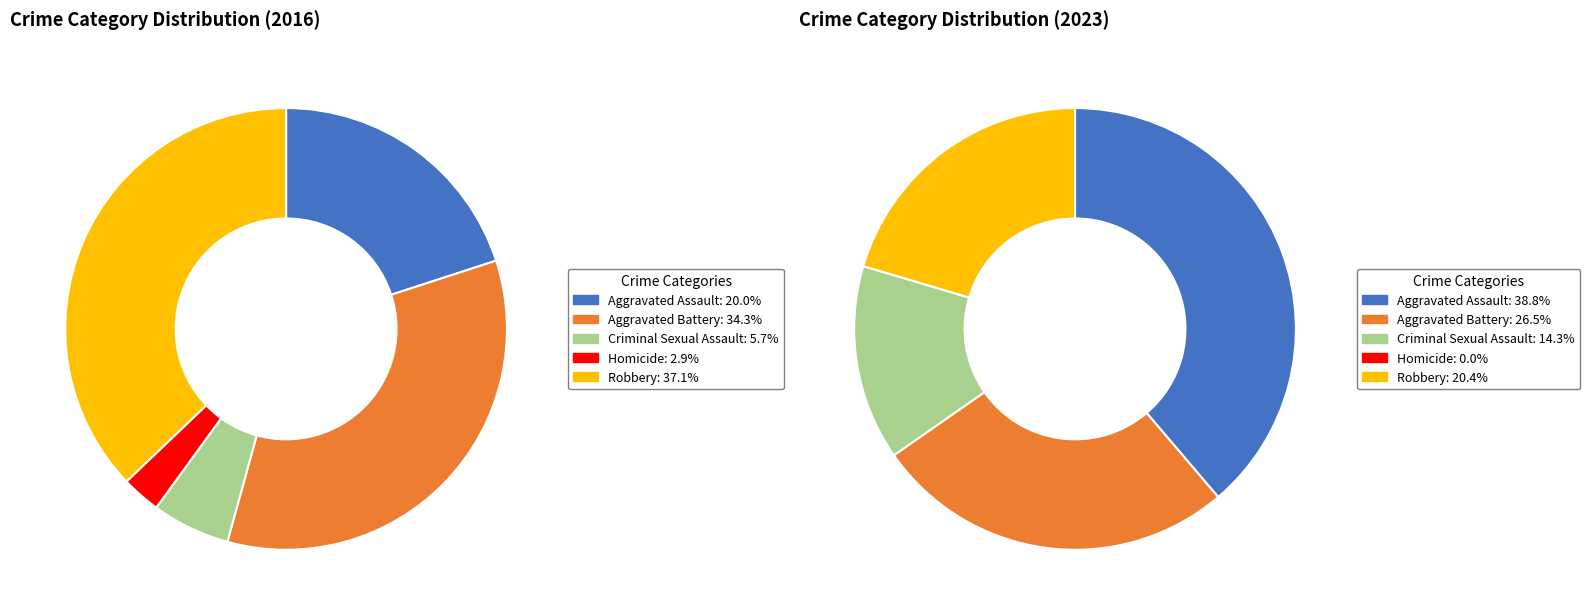

True or false: values_2023 accounts for 23% of the total.

False